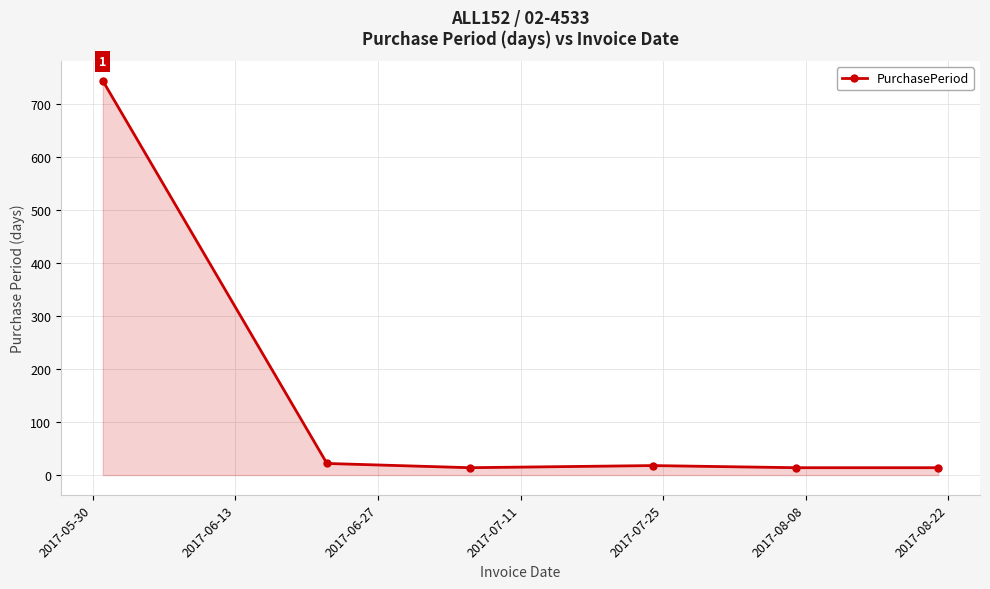

Reading left to right, extract all data points from this chart.

744	22	14	18	14	14